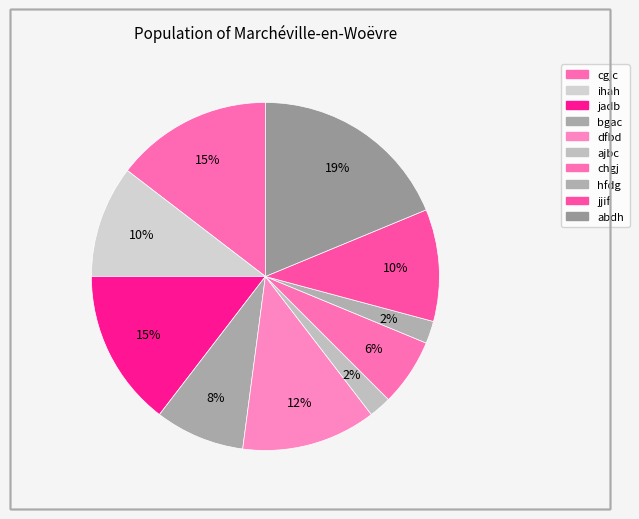

True or false: dfbd accounts for 12% of the total.

True